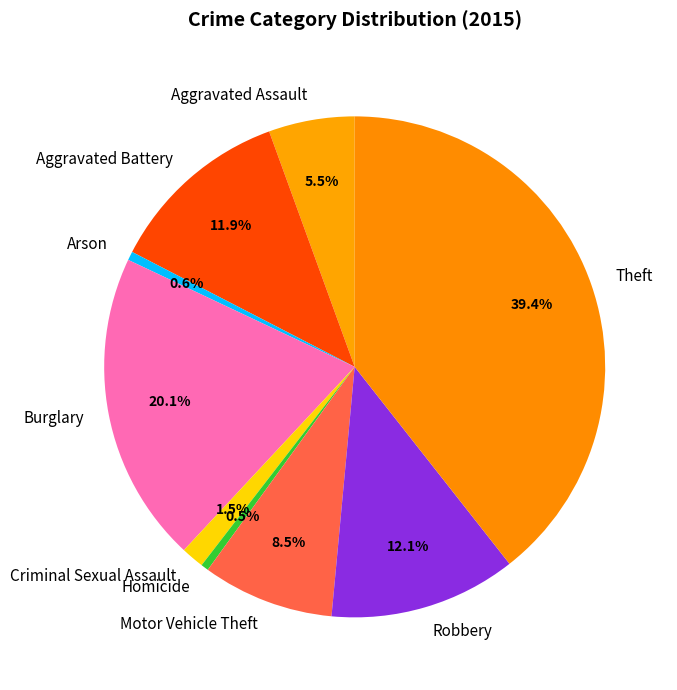

To the nearest percent, what portion does Arson represent?

1%